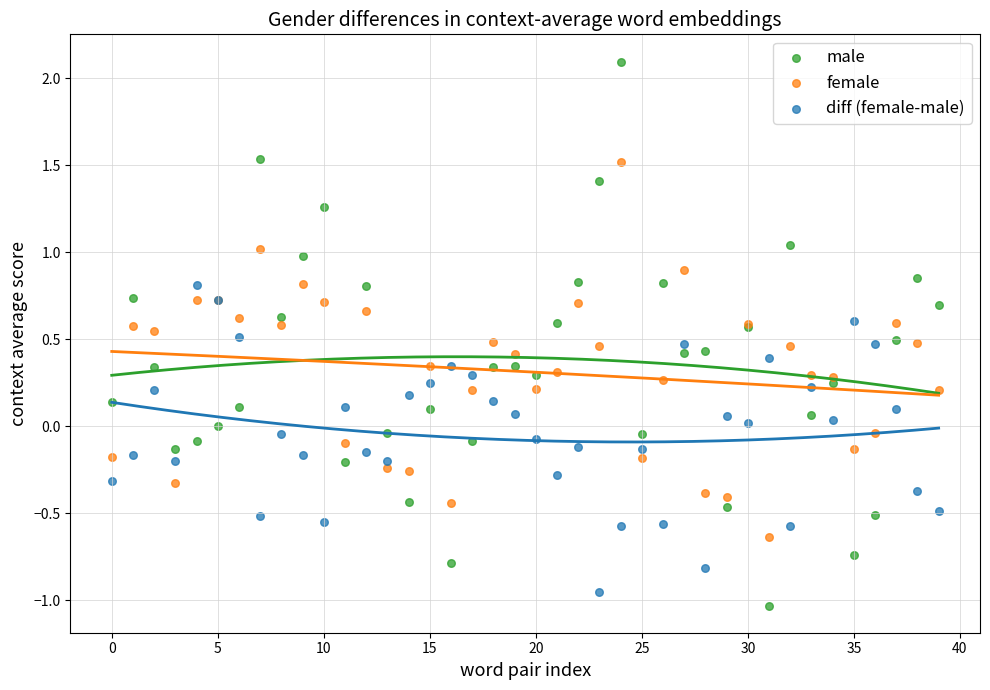

Which series has the largest Y range (max minus min)?

male